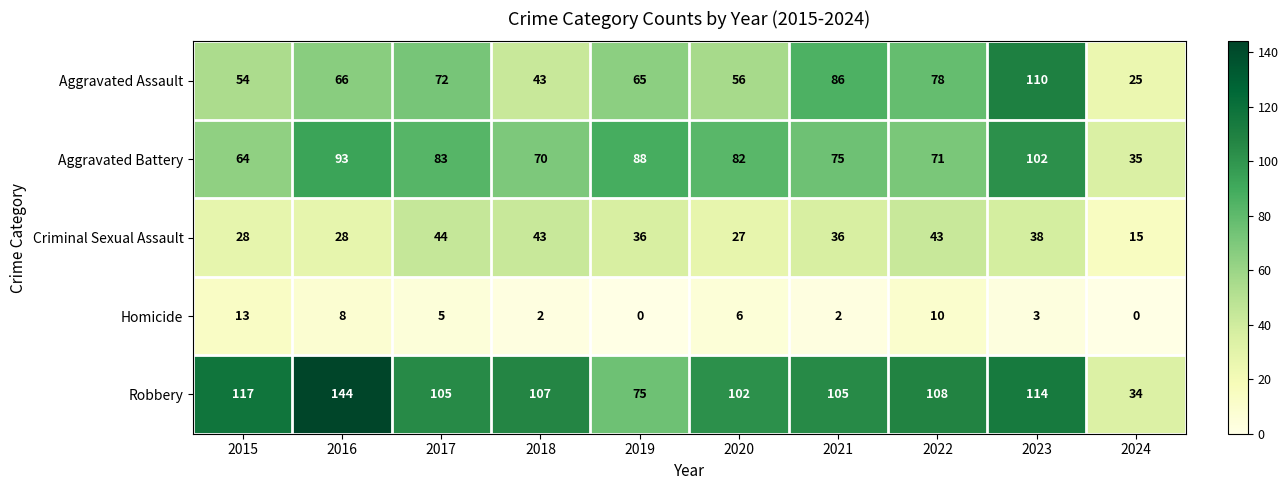

Which label corresponds to the largest value in the chart?

2016